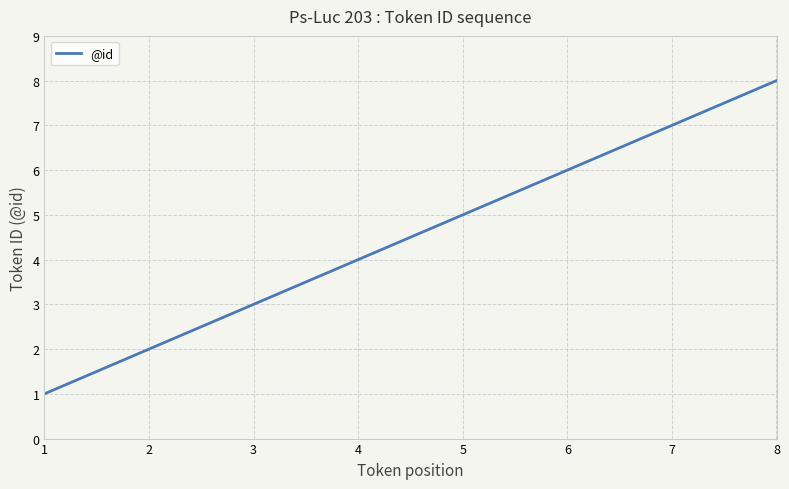

The chart shows a value of 1 at 1. True or false?

True